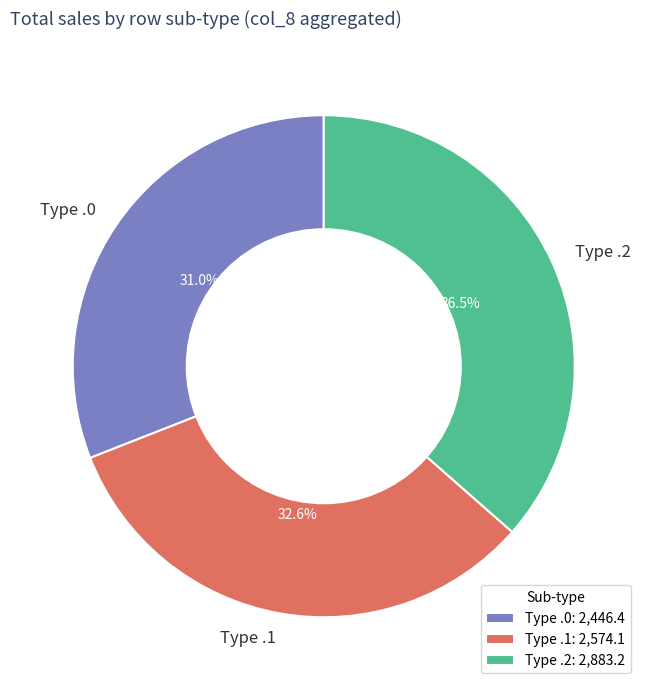

How many segments does this pie chart have?

3